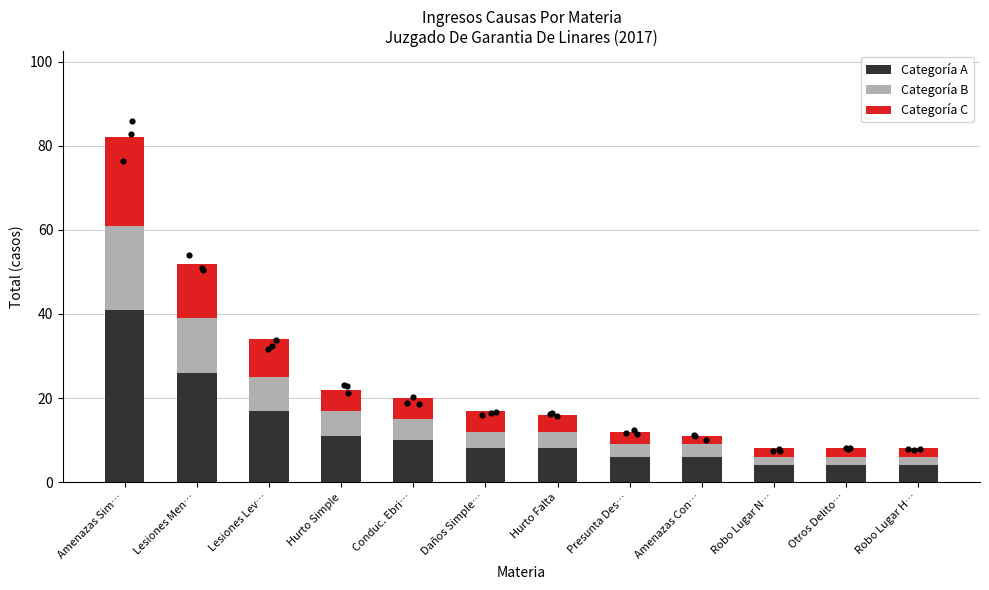

Which series reaches the minimum Y coordinate?

Categoría B